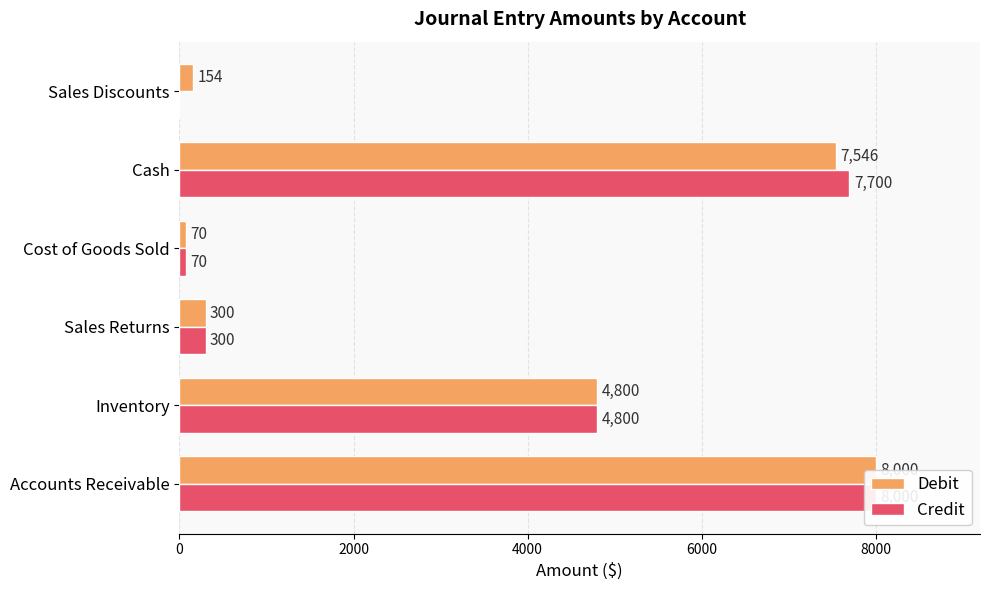

Which has a higher value, Cash or Inventory?

Cash